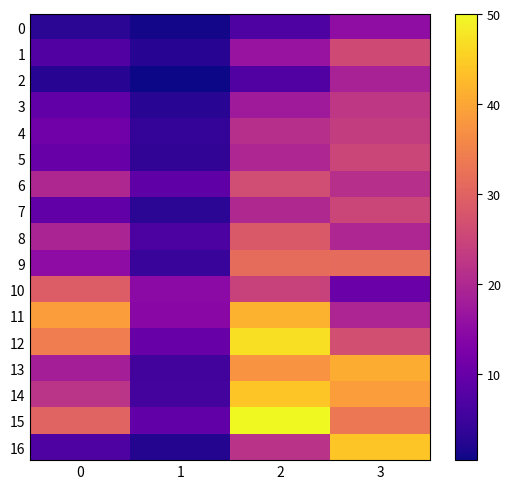

Reading left to right, list all the values displayed in this chart.

0: 0=2.9	1=1.0	2=7.1	3=15.2
1: 0=7.4	1=2.6	2=16.4	3=25.9
2: 0=2.7	1=0.4	2=7.3	3=19.0
3: 0=9.2	1=2.8	2=17.6	3=22.7
4: 0=11.1	1=4.0	2=21.1	3=23.5
5: 0=10.2	1=3.6	2=19.7	3=25.2
6: 0=19.8	1=8.9	2=26.2	3=21.1
7: 0=9.1	1=3.0	2=20.1	3=25.1
8: 0=19.3	1=6.7	2=28.4	3=19.7
9: 0=15.0	1=4.4	2=31.4	3=31.2
10: 0=29.0	1=14.7	2=24.6	3=10.4
11: 0=38.9	1=14.4	2=41.6	3=19.4
12: 0=34.3	1=10.3	2=47.0	3=26.7
13: 0=18.3	1=5.6	2=37.4	3=41.1
14: 0=21.9	1=5.8	2=44.1	3=38.8
15: 0=30.2	1=9.3	2=50.0	3=33.3
16: 0=7.1	1=2.3	2=21.9	3=44.2